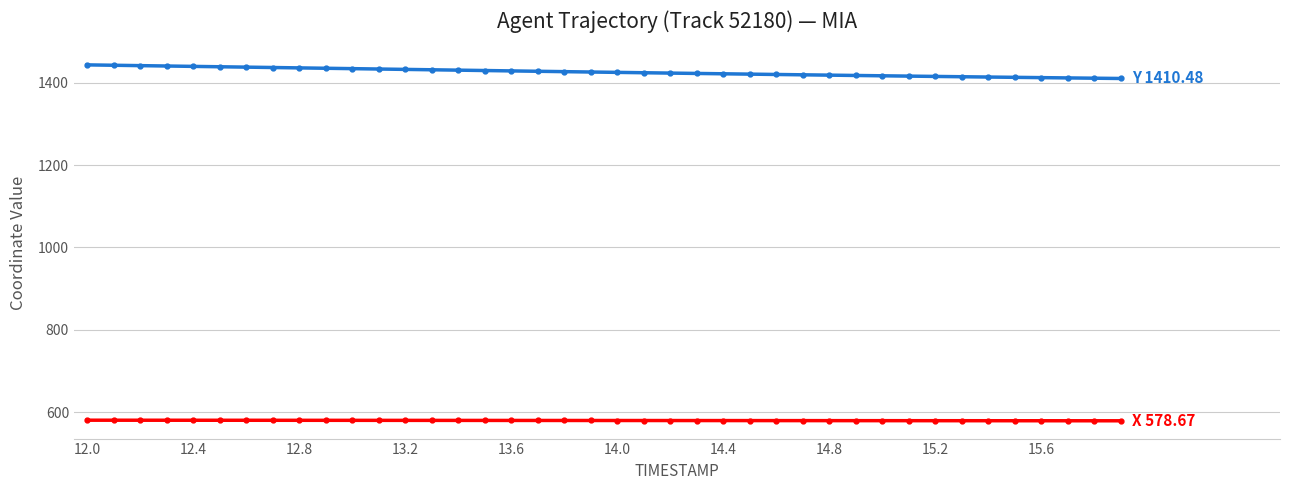

What is the minimum value shown in the chart?

578.7